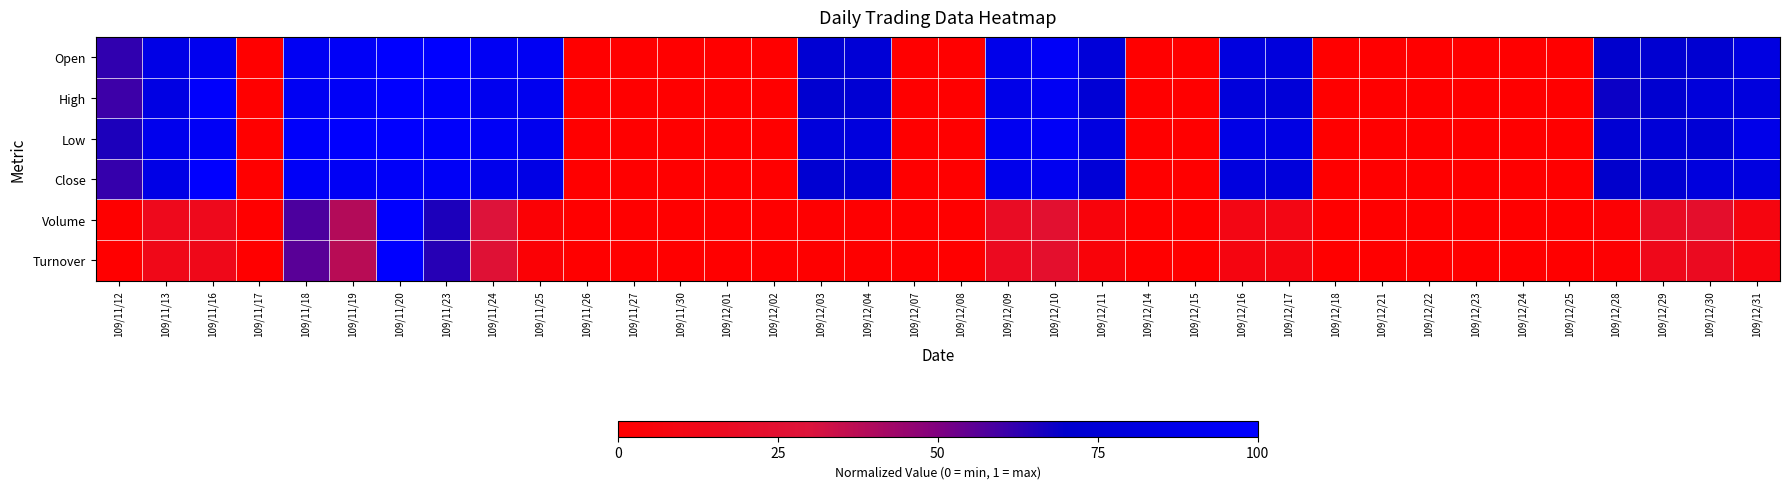

Reading left to right, extract all data points from this chart.

Open: 109/11/12=0.6	109/11/13=0.8	109/11/16=0.9	109/11/17=0.0	109/11/18=0.9	109/11/19=0.9	109/11/20=1.0	109/11/23=1.0	109/11/24=0.9	109/11/25=0.9	109/11/26=0.0	109/11/27=0.0	109/11/30=0.0	109/12/01=0.0	109/12/02=0.0	109/12/03=0.7	109/12/04=0.8	109/12/07=0.0	109/12/08=0.0	109/12/09=0.9	109/12/10=1.0	109/12/11=0.8	109/12/14=0.0	109/12/15=0.0	109/12/16=0.8	109/12/17=0.8	109/12/18=0.0	109/12/21=0.0	109/12/22=0.0	109/12/23=0.0	109/12/24=0.0	109/12/25=0.0	109/12/28=0.7	109/12/29=0.7	109/12/30=0.7	109/12/31=0.8
High: 109/11/12=0.6	109/11/13=0.8	109/11/16=1.0	109/11/17=0.0	109/11/18=0.9	109/11/19=1.0	109/11/20=1.0	109/11/23=1.0	109/11/24=0.9	109/11/25=0.9	109/11/26=0.0	109/11/27=0.0	109/11/30=0.0	109/12/01=0.0	109/12/02=0.0	109/12/03=0.7	109/12/04=0.7	109/12/07=0.0	109/12/08=0.0	109/12/09=0.9	109/12/10=0.9	109/12/11=0.8	109/12/14=0.0	109/12/15=0.0	109/12/16=0.8	109/12/17=0.8	109/12/18=0.0	109/12/21=0.0	109/12/22=0.0	109/12/23=0.0	109/12/24=0.0	109/12/25=0.0	109/12/28=0.7	109/12/29=0.7	109/12/30=0.8	109/12/31=0.8
Low: 109/11/12=0.7	109/11/13=0.9	109/11/16=0.9	109/11/17=0.0	109/11/18=1.0	109/11/19=1.0	109/11/20=1.0	109/11/23=1.0	109/11/24=0.9	109/11/25=0.9	109/11/26=0.0	109/11/27=0.0	109/11/30=0.0	109/12/01=0.0	109/12/02=0.0	109/12/03=0.8	109/12/04=0.8	109/12/07=0.0	109/12/08=0.0	109/12/09=0.9	109/12/10=1.0	109/12/11=0.8	109/12/14=0.0	109/12/15=0.0	109/12/16=0.9	109/12/17=0.8	109/12/18=0.0	109/12/21=0.0	109/12/22=0.0	109/12/23=0.0	109/12/24=0.0	109/12/25=0.0	109/12/28=0.7	109/12/29=0.8	109/12/30=0.7	109/12/31=0.9
Close: 109/11/12=0.6	109/11/13=0.9	109/11/16=1.0	109/11/17=0.0	109/11/18=1.0	109/11/19=0.9	109/11/20=1.0	109/11/23=1.0	109/11/24=0.9	109/11/25=0.8	109/11/26=0.0	109/11/27=0.0	109/11/30=0.0	109/12/01=0.0	109/12/02=0.0	109/12/03=0.7	109/12/04=0.8	109/12/07=0.0	109/12/08=0.0	109/12/09=0.9	109/12/10=0.9	109/12/11=0.8	109/12/14=0.0	109/12/15=0.0	109/12/16=0.8	109/12/17=0.8	109/12/18=0.0	109/12/21=0.0	109/12/22=0.0	109/12/23=0.0	109/12/24=0.0	109/12/25=0.0	109/12/28=0.7	109/12/29=0.7	109/12/30=0.8	109/12/31=0.8
Volume: 109/11/12=0.0	109/11/13=0.1	109/11/16=0.1	109/11/17=0.0	109/11/18=0.6	109/11/19=0.4	109/11/20=1.0	109/11/23=0.7	109/11/24=0.3	109/11/25=0.0	109/11/26=0.0	109/11/27=0.0	109/11/30=0.0	109/12/01=0.0	109/12/02=0.0	109/12/03=0.0	109/12/04=0.0	109/12/07=0.0	109/12/08=0.0	109/12/09=0.2	109/12/10=0.2	109/12/11=0.1	109/12/14=0.0	109/12/15=0.0	109/12/16=0.1	109/12/17=0.1	109/12/18=0.0	109/12/21=0.0	109/12/22=0.0	109/12/23=0.0	109/12/24=0.0	109/12/25=0.0	109/12/28=0.0	109/12/29=0.2	109/12/30=0.2	109/12/31=0.1
Turnover: 109/11/12=0.0	109/11/13=0.1	109/11/16=0.1	109/11/17=0.0	109/11/18=0.6	109/11/19=0.4	109/11/20=1.0	109/11/23=0.6	109/11/24=0.3	109/11/25=0.0	109/11/26=0.0	109/11/27=0.0	109/11/30=0.0	109/12/01=0.0	109/12/02=0.0	109/12/03=0.0	109/12/04=0.0	109/12/07=0.0	109/12/08=0.0	109/12/09=0.2	109/12/10=0.2	109/12/11=0.0	109/12/14=0.0	109/12/15=0.0	109/12/16=0.1	109/12/17=0.1	109/12/18=0.0	109/12/21=0.0	109/12/22=0.0	109/12/23=0.0	109/12/24=0.0	109/12/25=0.0	109/12/28=0.0	109/12/29=0.1	109/12/30=0.2	109/12/31=0.1